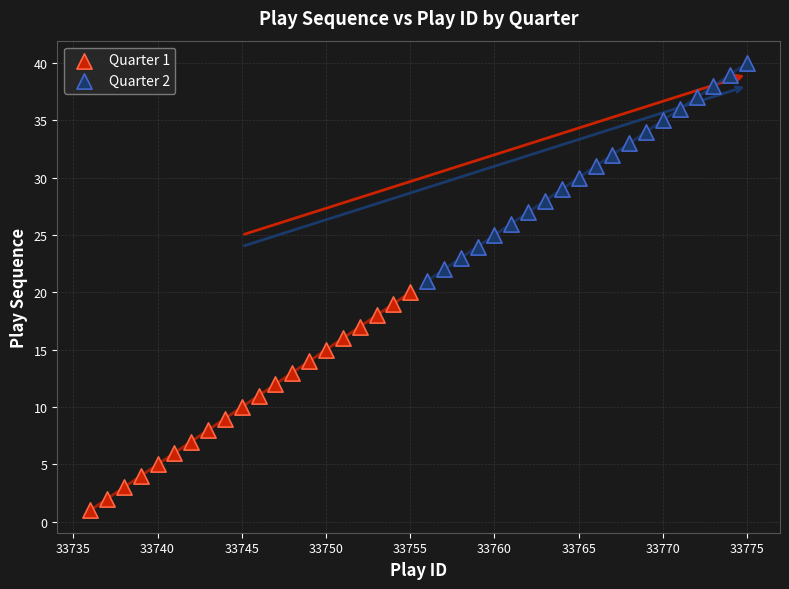

Which series reaches the minimum Y coordinate?

Quarter 1